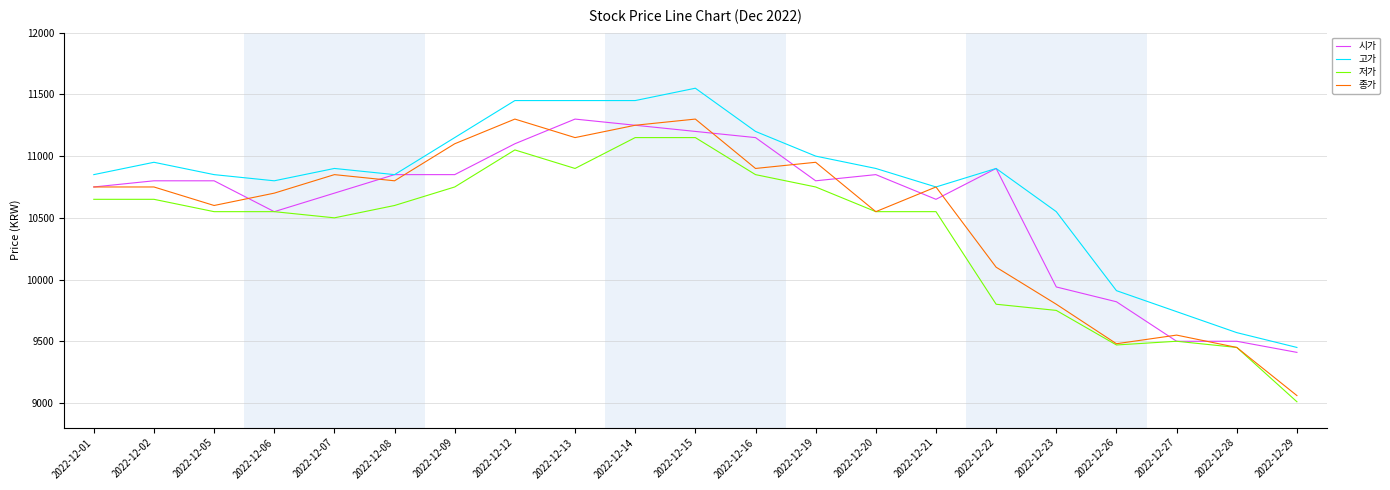

What is the difference between the highest and lowest values at 2022-12-12?

400